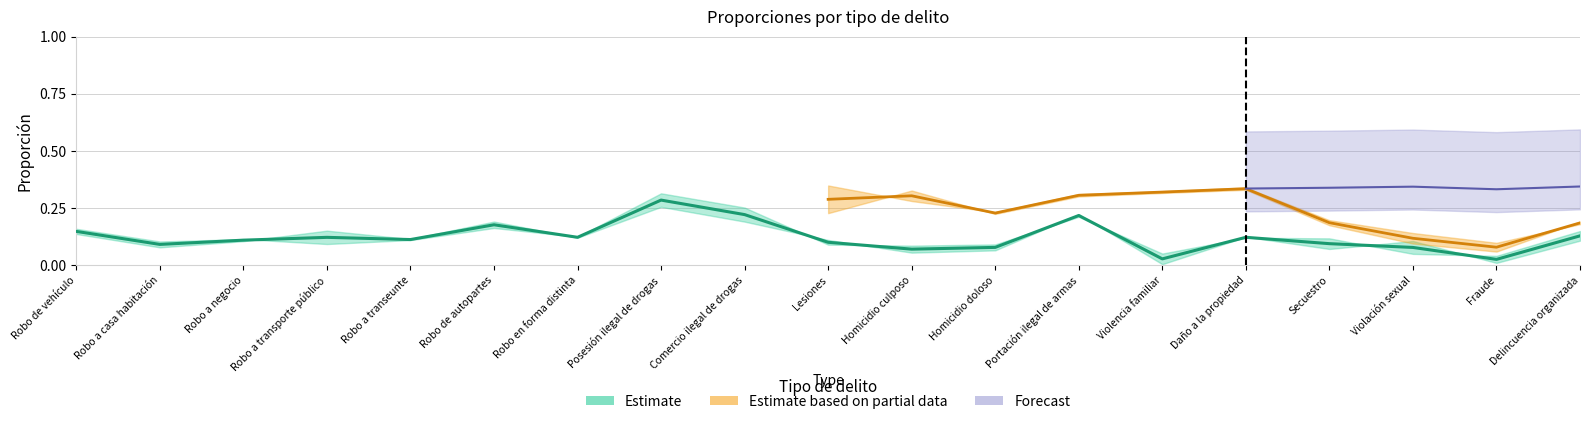

What is the label of the 12th point from the left?

Homicidio doloso